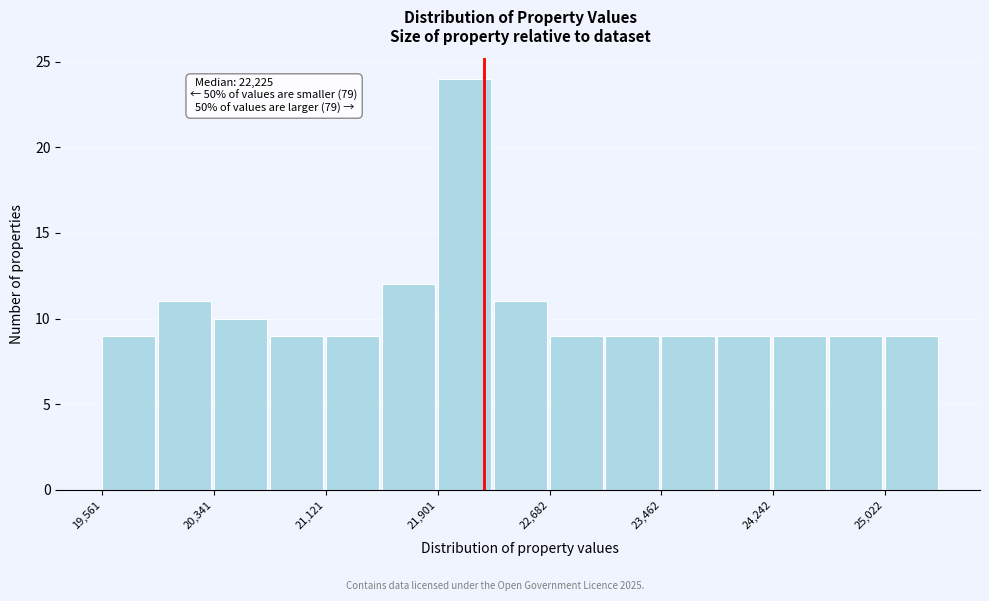

Read against the x-axis, roughly where is the centre of the tallest bar?

22100